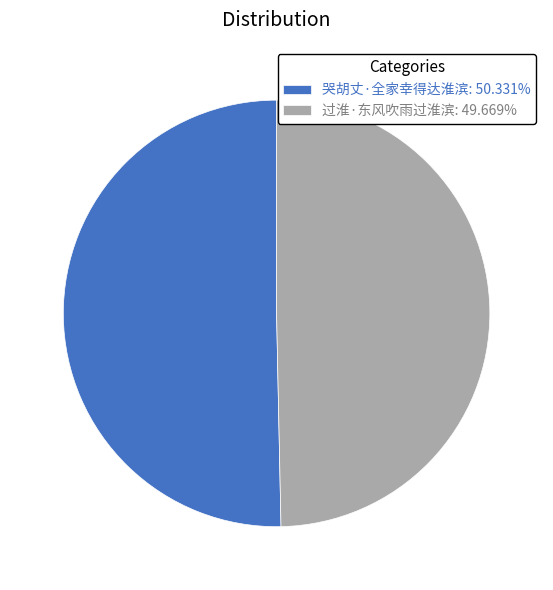

Count the number of slices in the pie.

2